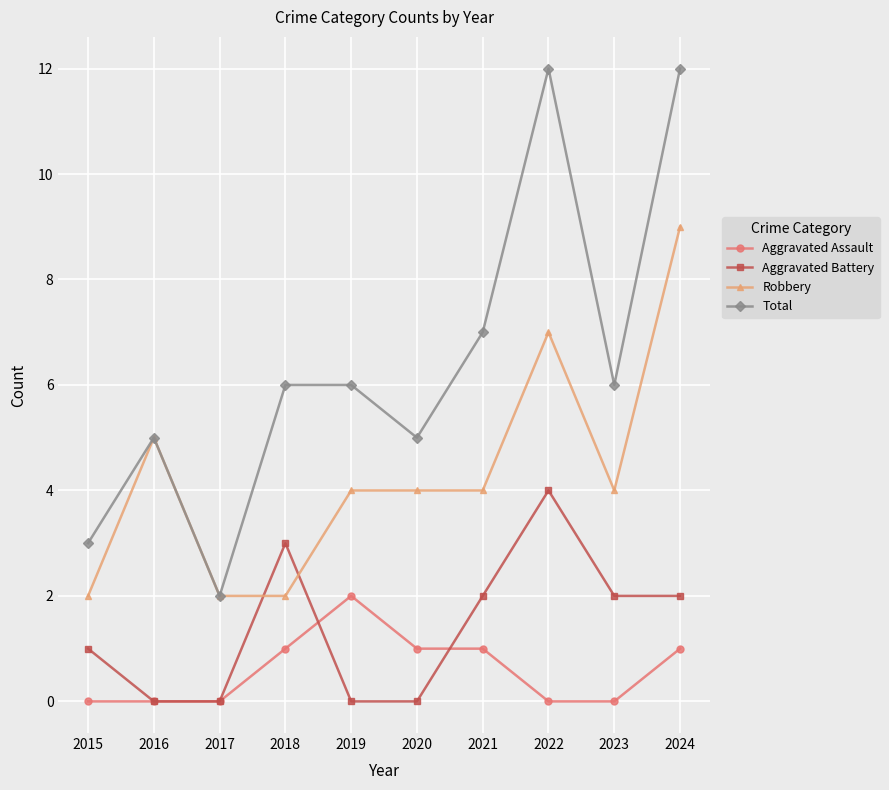

What is the value of the Aggravated Assault point at the 10th from the left?

1